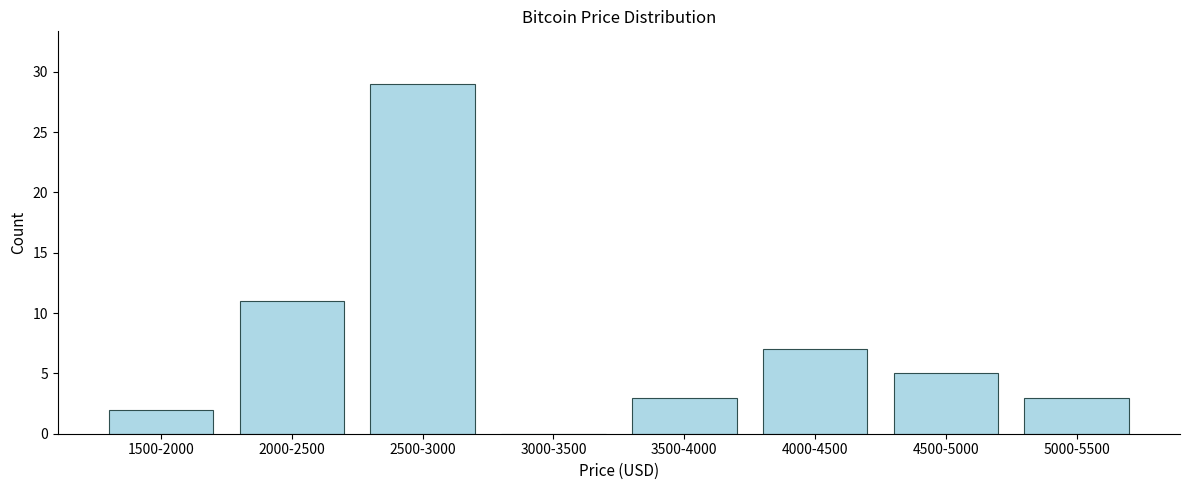

Reading left to right, extract all data points from this chart.

1500-2000=2	2000-2500=11	2500-3000=29	3000-3500=0	3500-4000=3	4000-4500=7	4500-5000=5	5000-5500=3